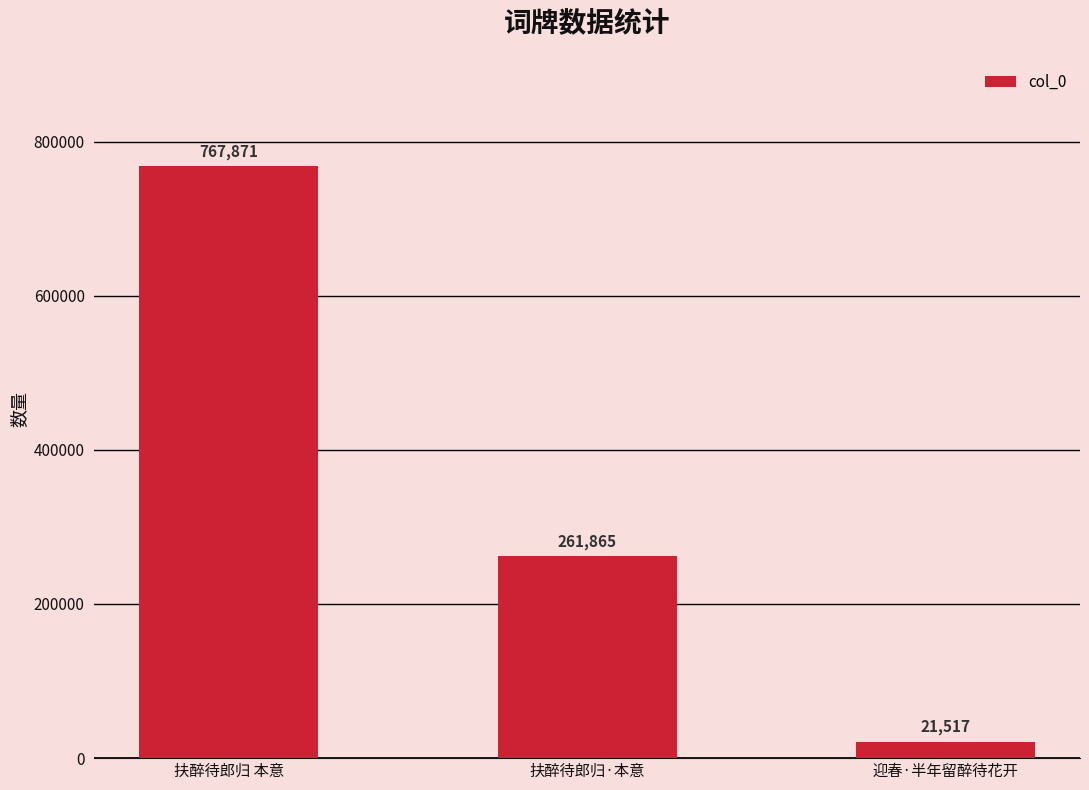

Which category has the lowest value across all series?

迎春·半年留醉待花开